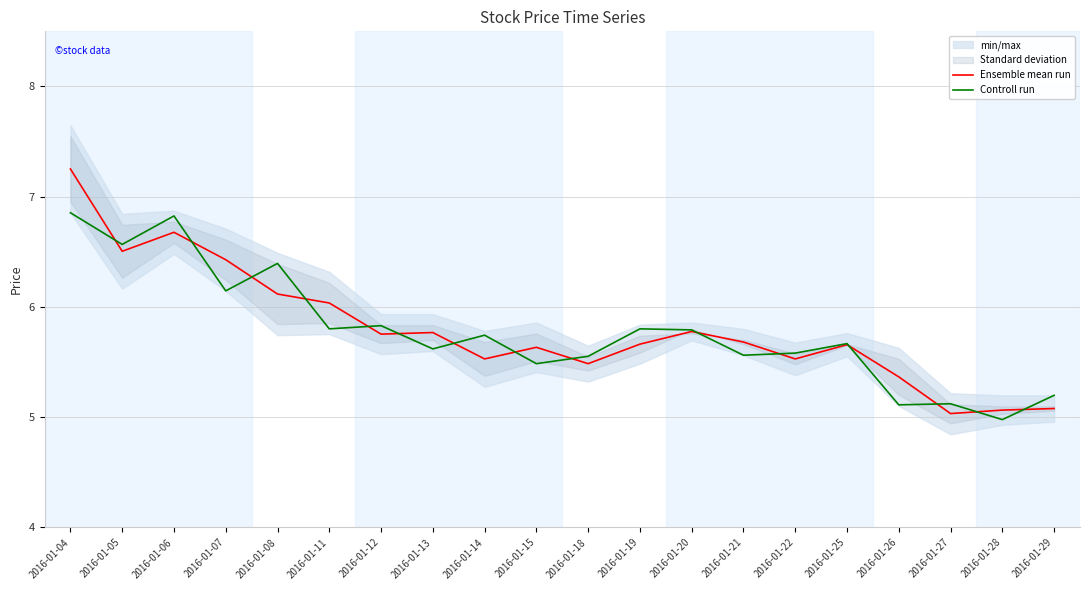

What is the lowest value of the Ensemble mean run series?

5.0